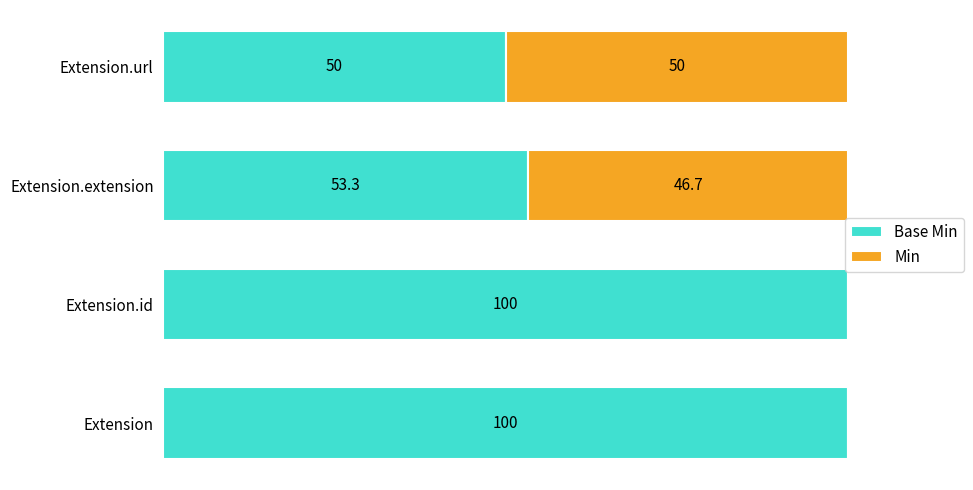

What are all the series names shown in the legend?

Base Min, Min